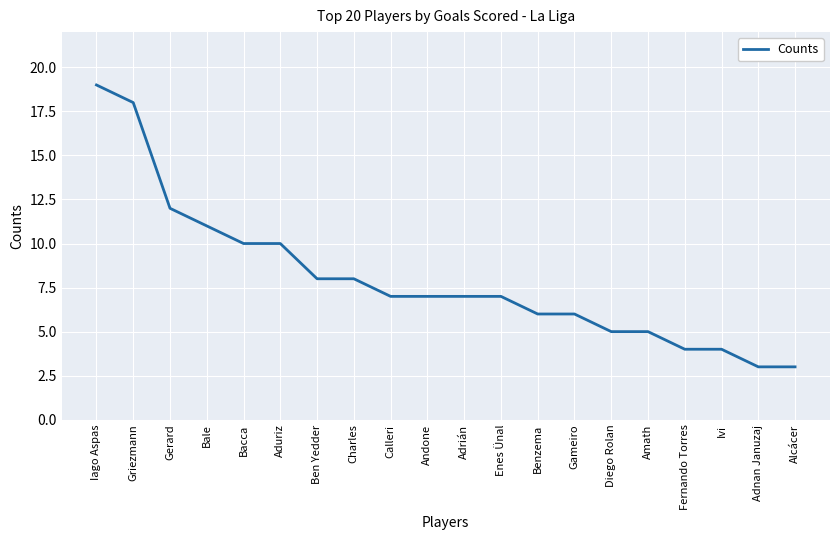

What is the maximum value shown in the chart?

19